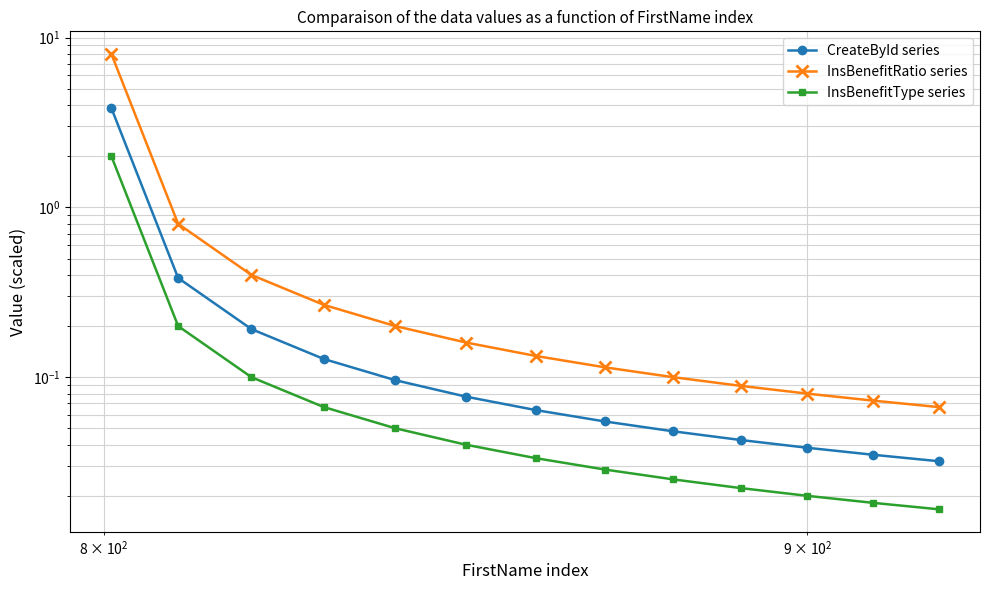

Which series has the largest total across all categories?

InsBenefitRatio series